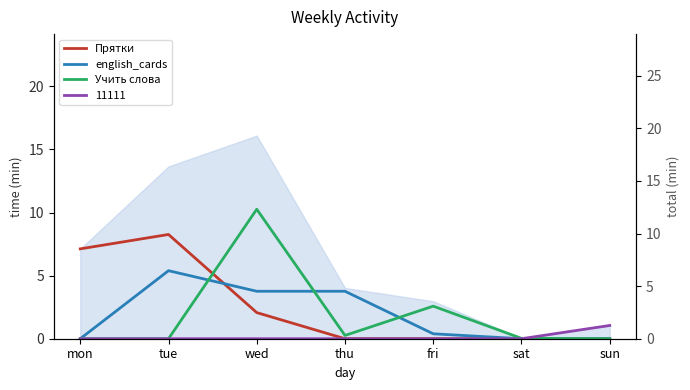

List the labels in order of Прятки value, smallest first.

thu, fri, sat, sun, wed, mon, tue